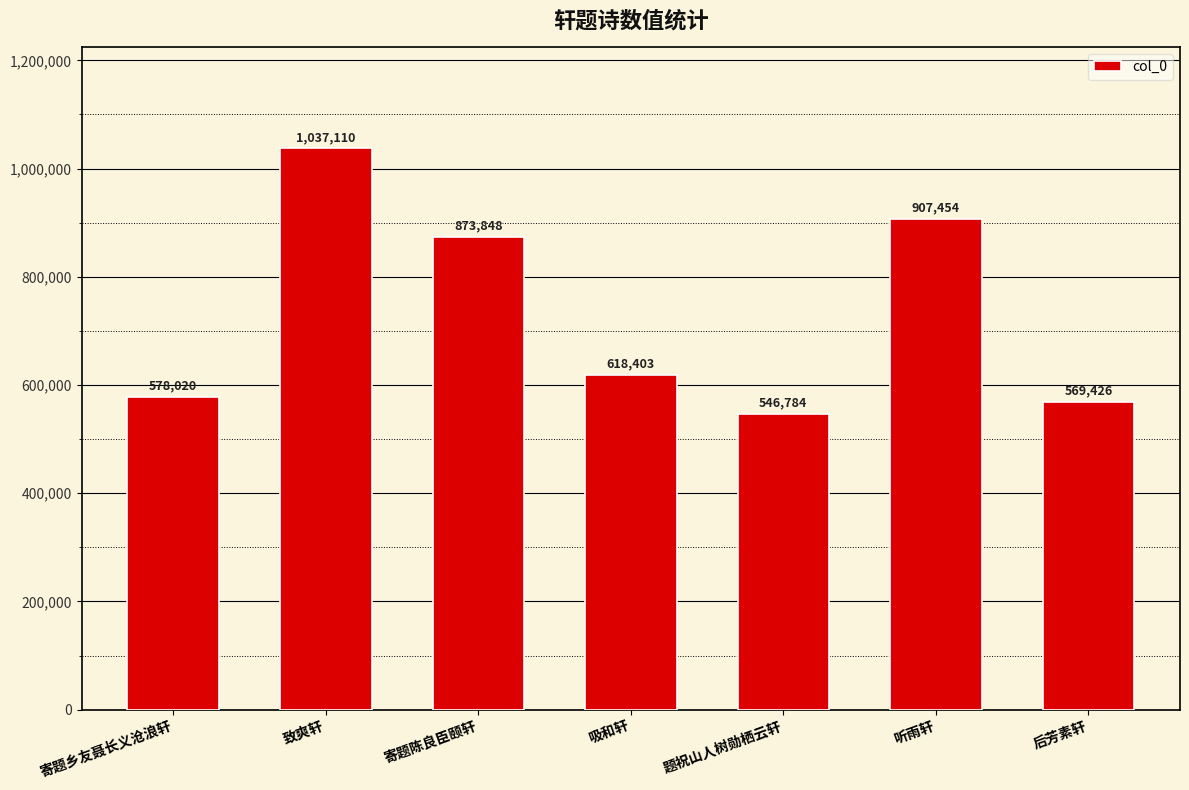

Rank the categories by value from highest to lowest.

致爽轩, 听雨轩, 寄题陈良臣颐轩, 吸和轩, 寄题乡友聂长义沧浪轩, 后芳素轩, 题祝山人树勋栖云轩